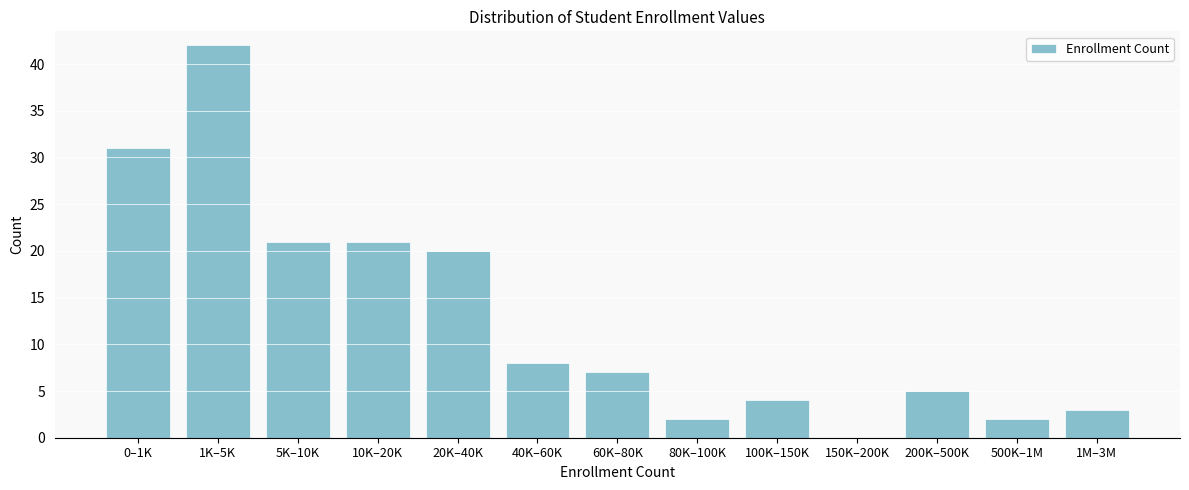

Reading left to right, list all the values displayed in this chart.

0–1K=31	1K–5K=42	5K–10K=21	10K–20K=21	20K–40K=20	40K–60K=8	60K–80K=7	80K–100K=2	100K–150K=4	150K–200K=0	200K–500K=5	500K–1M=2	1M–3M=3